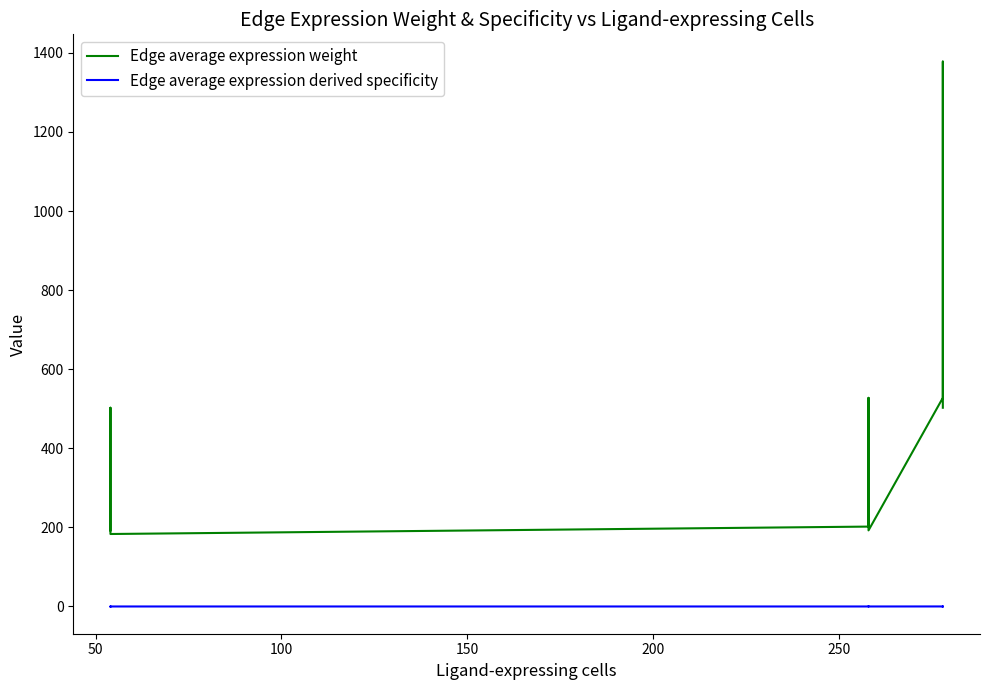

What is the highest value of the Edge average expression derived specificity series?

0.3